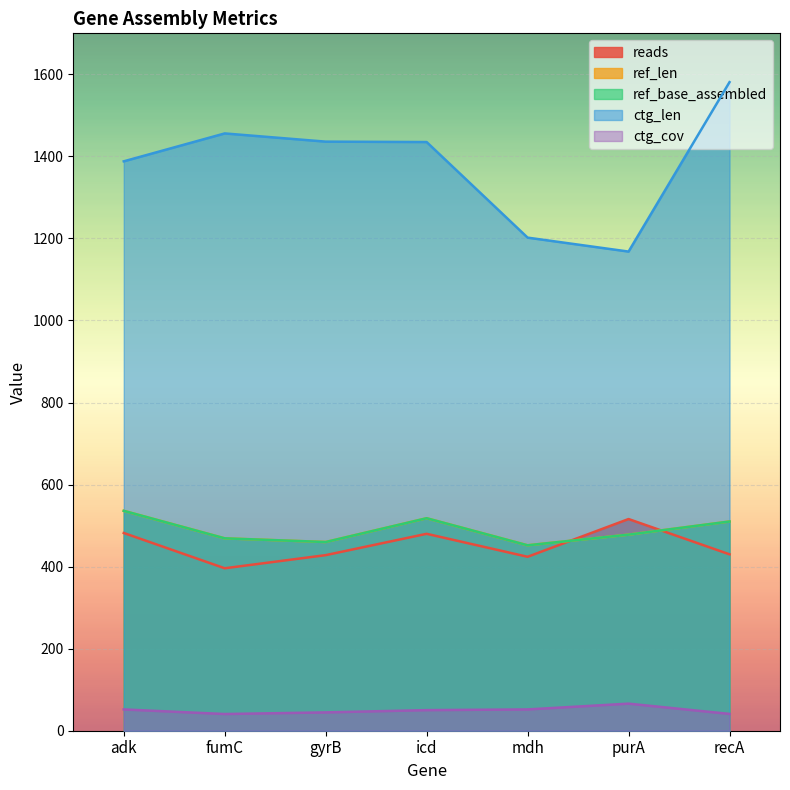

Rank the series at gyrB from lowest to highest value.

ctg_cov, reads, ref_len, ref_base_assembled, ctg_len